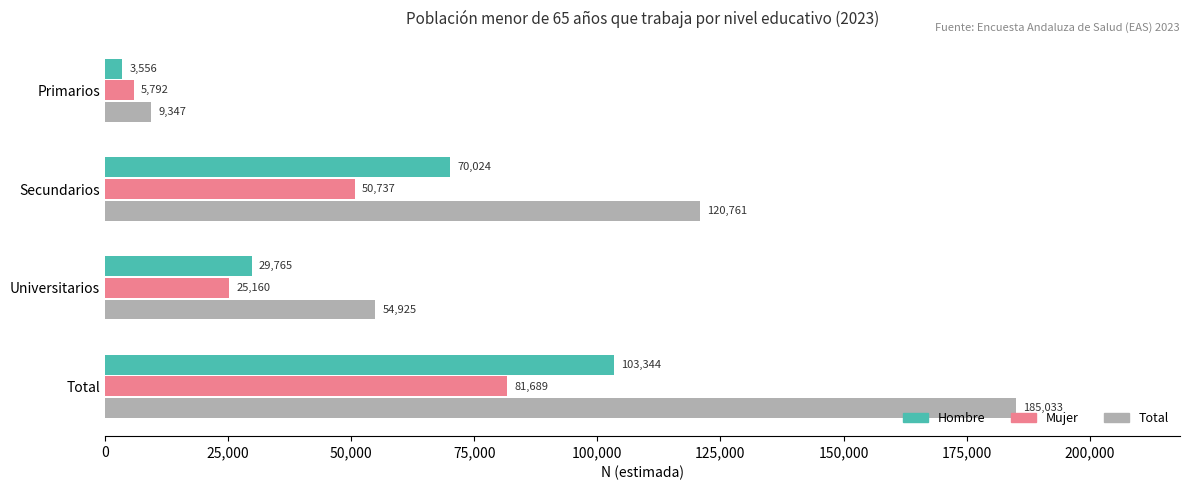

The Hombre series shows 37444 at Secundarios. True or false?

False